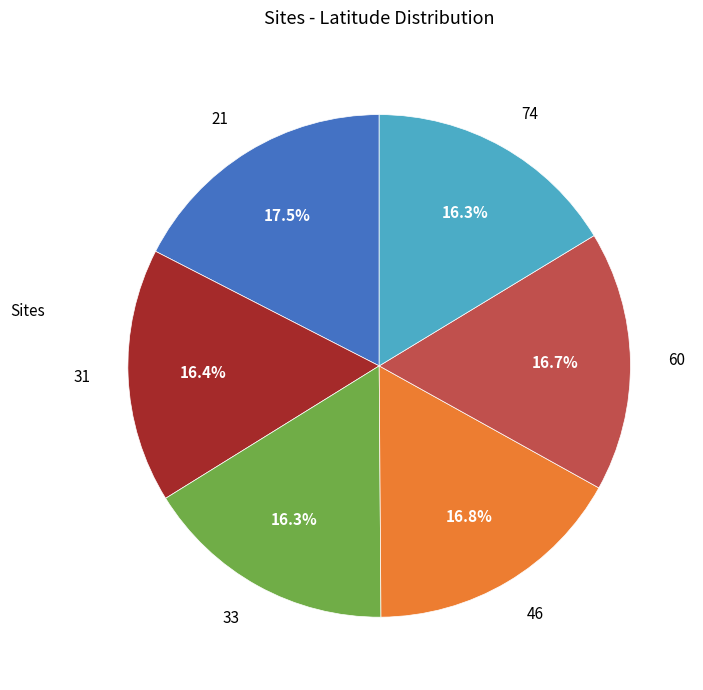

What is the largest slice in the pie chart?

21